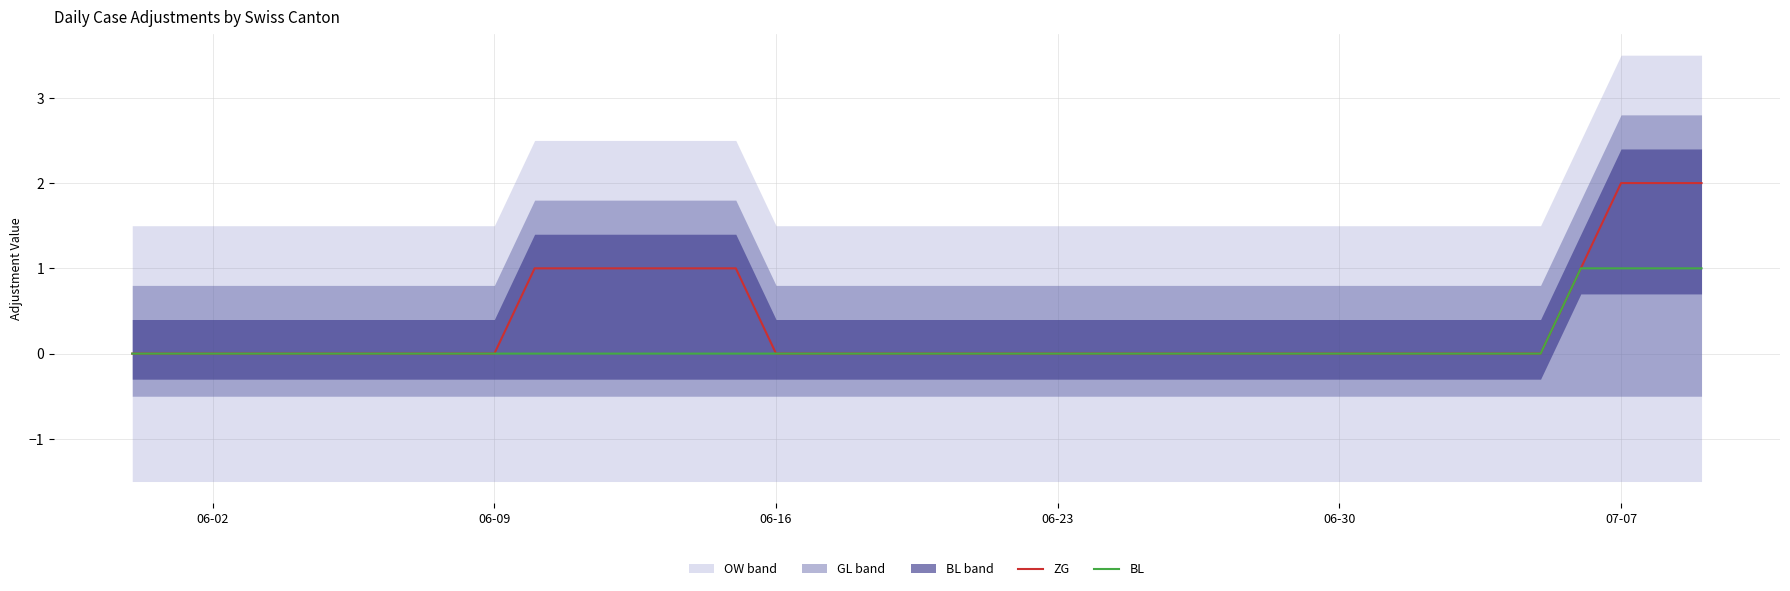

Which series has the largest range (max minus min)?

ZG